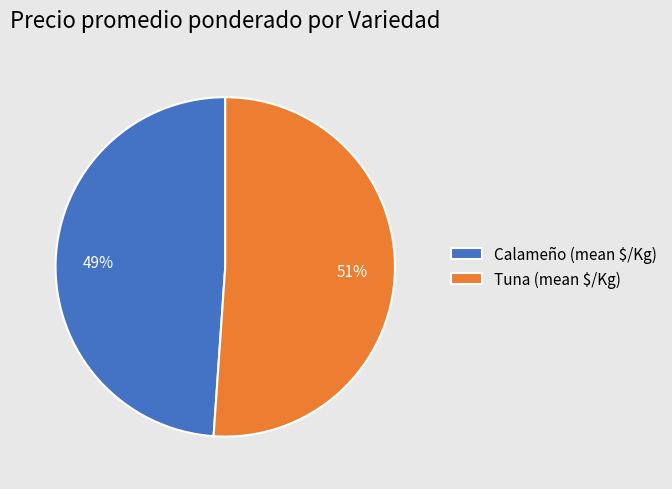

To the nearest percent, what portion does Calameño (mean $/Kg) represent?

49%